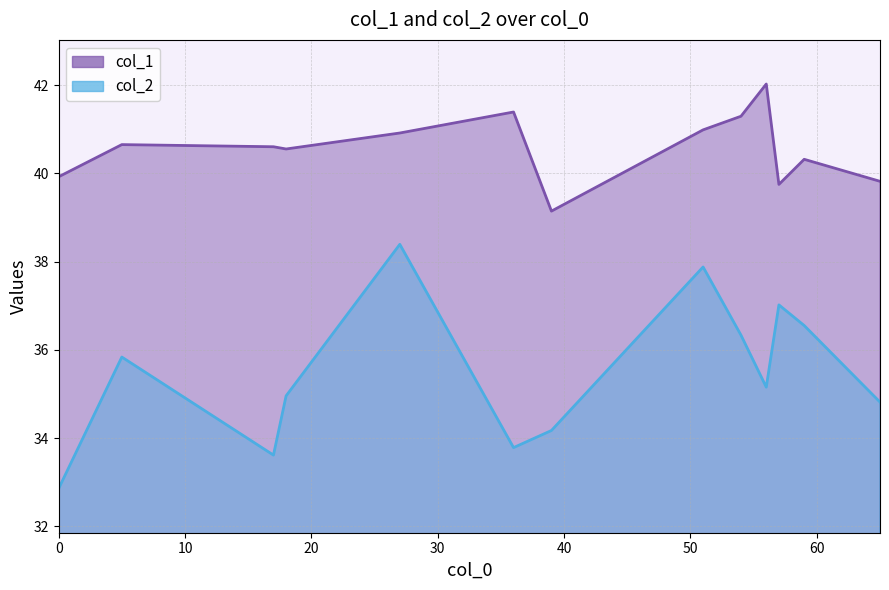

What is the sum of all col_1 values?

527.3